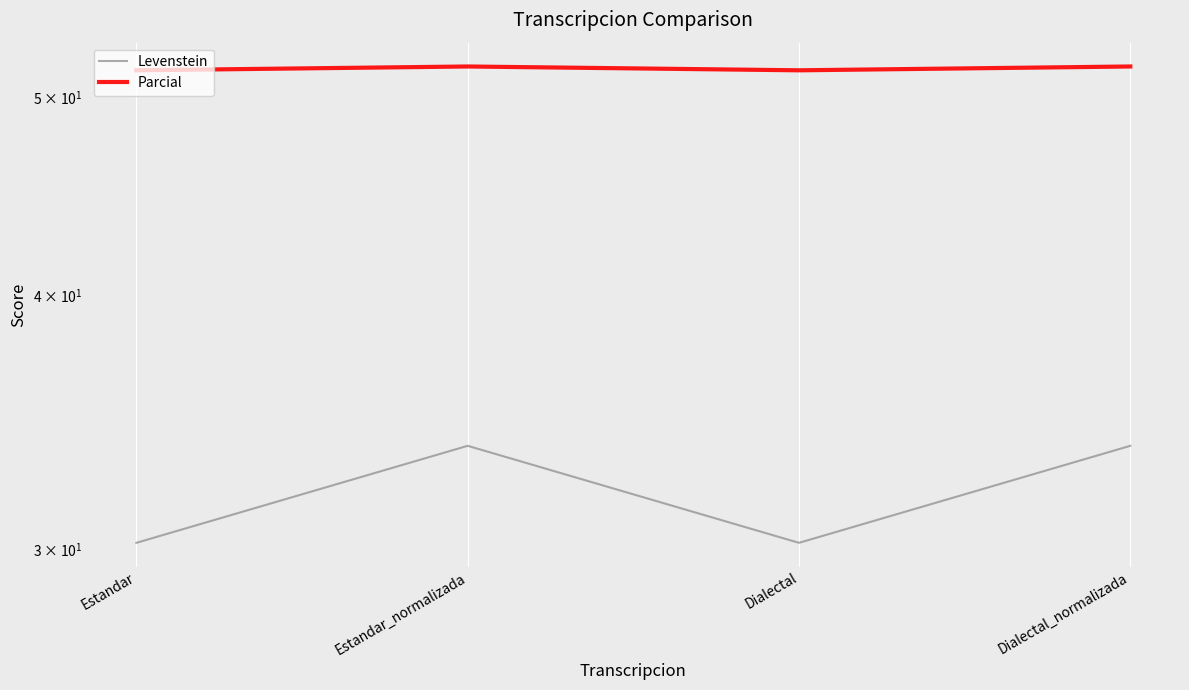

What is the difference between the Parcial values at Estandar_normalizada and Estandar?

0.2